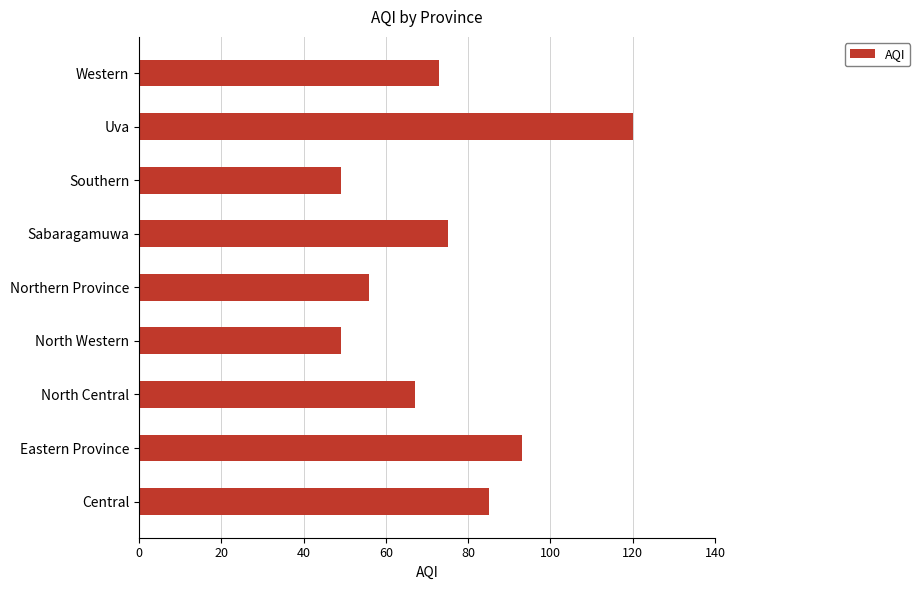

Reading bottom to top, what are all the values shown in this chart?

85	93	67	49	56	75	49	120	73